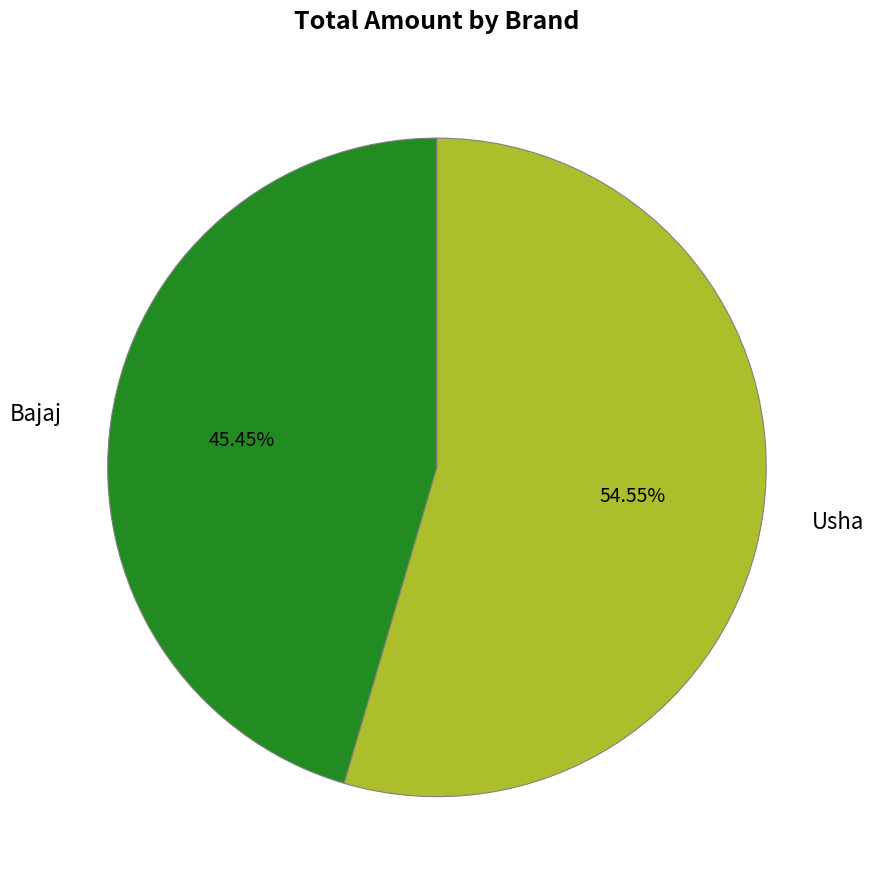

Which slice is the smallest?

Bajaj